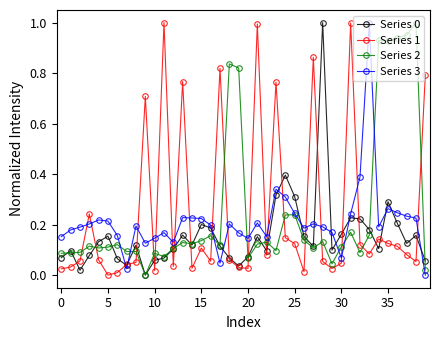

True or false: Series 0 has more than 0 interior local peaks.

True